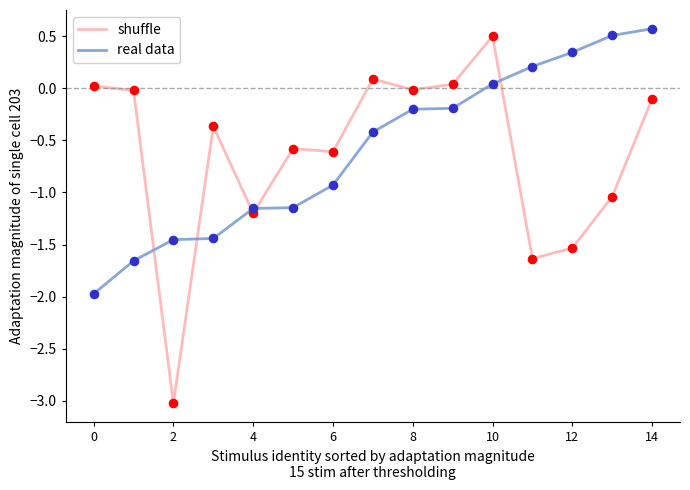

Which series has the largest range (max minus min)?

shuffle